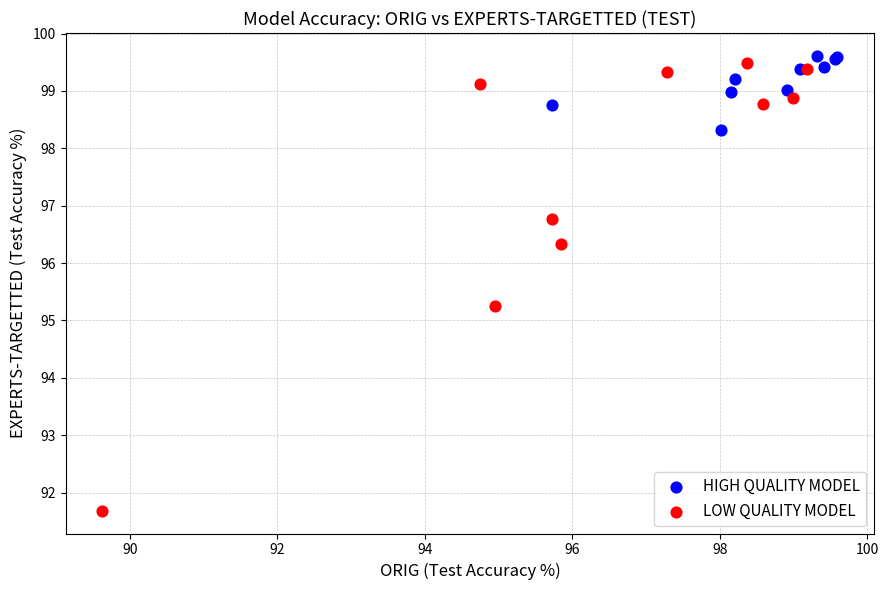

Which series reaches the minimum Y coordinate?

LOW QUALITY MODEL